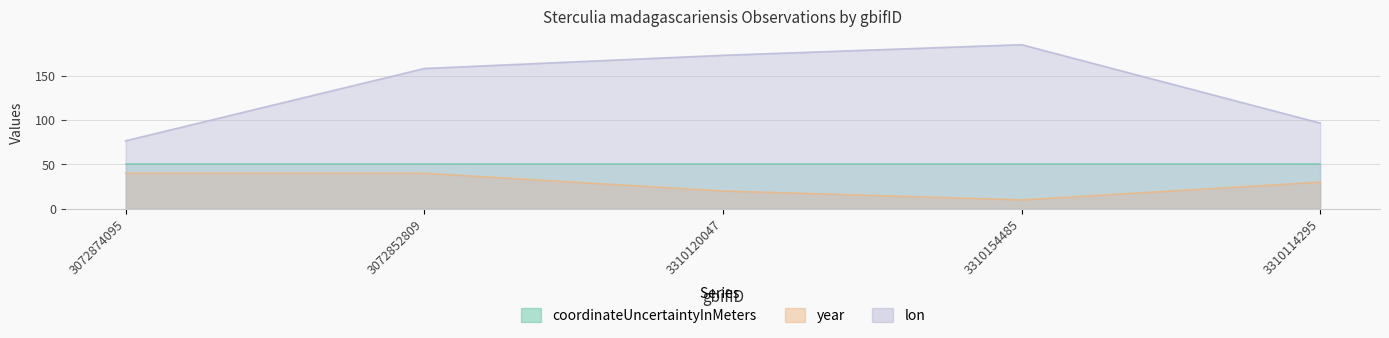

The value of year at 3310154485 is 2.6. True or false?

False